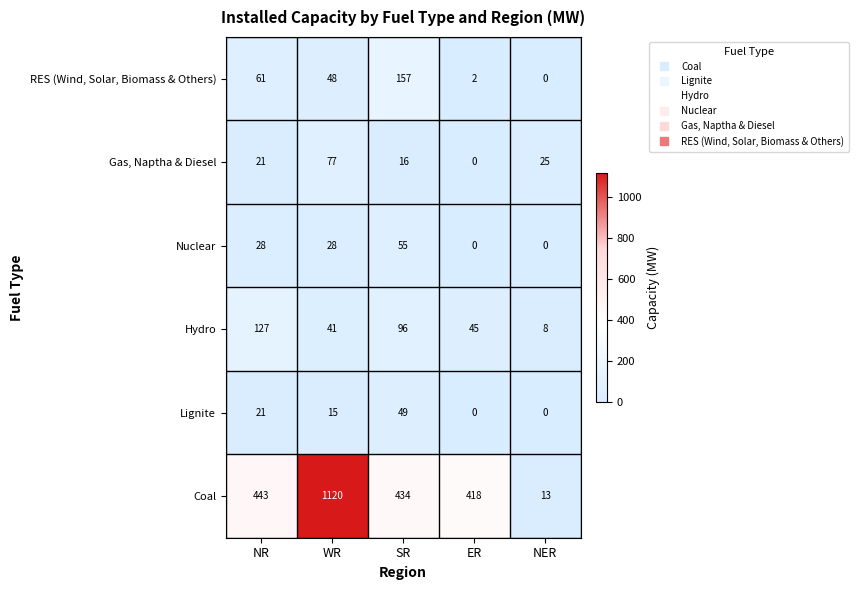

How many values in Nuclear are above zero?

3